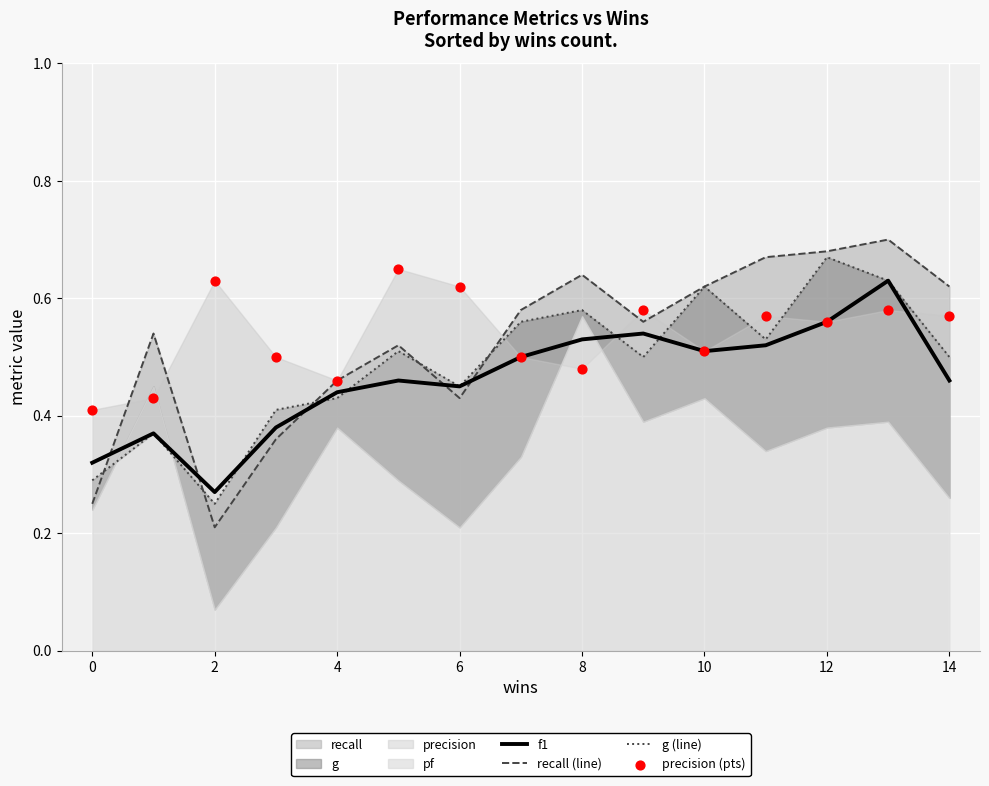

At how many categories does at least one series exceed 0?

15